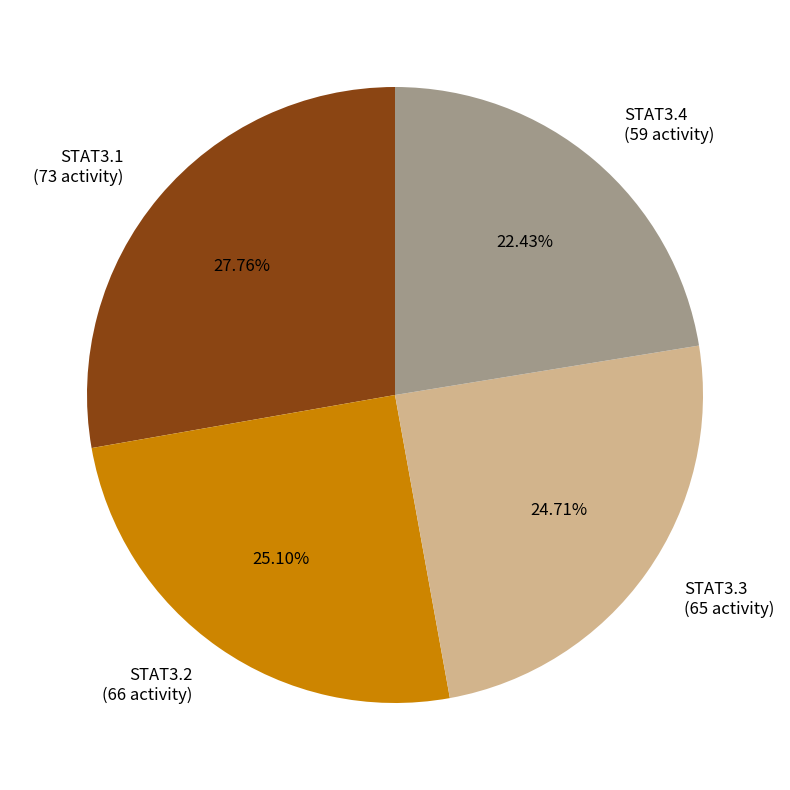

Which category has the smallest portion of the pie?

STAT3.4